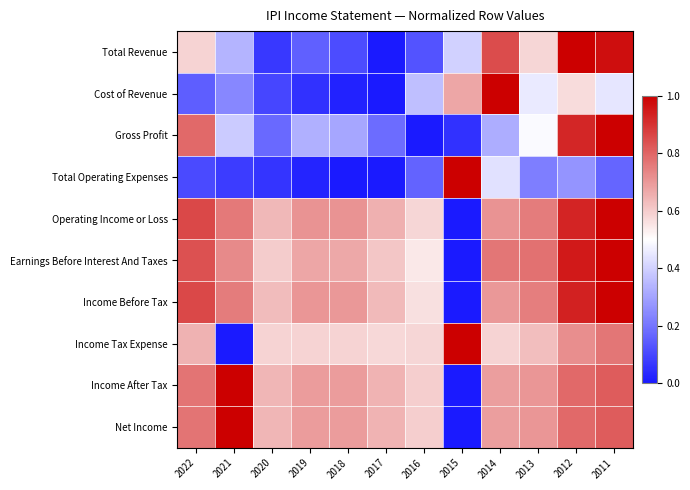

What is the spread (max minus min) of values at 2016?

0.6